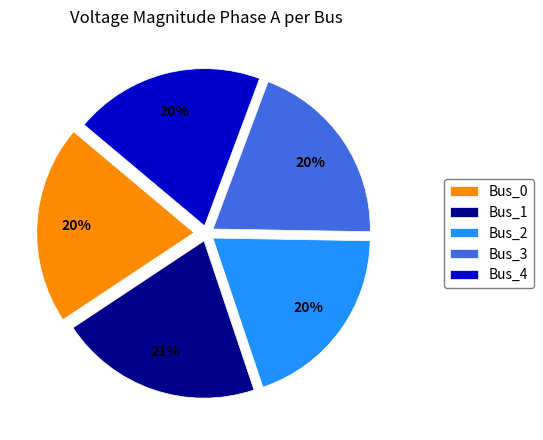

To the nearest percent, what portion does Bus_4 represent?

20%